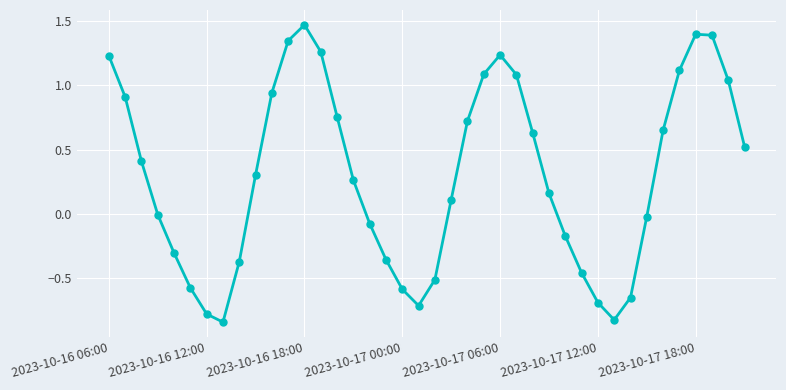

How many points are lower than both their immediate neighbors (excluding endpoints)?

3